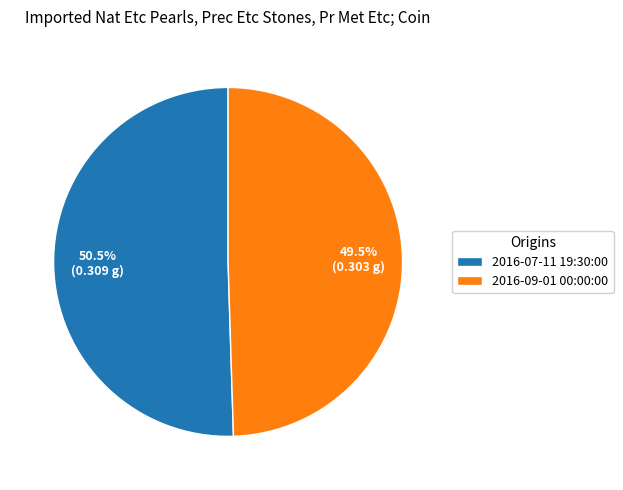

To the nearest percent, what is the difference between the largest and smallest slice percentages?

1%